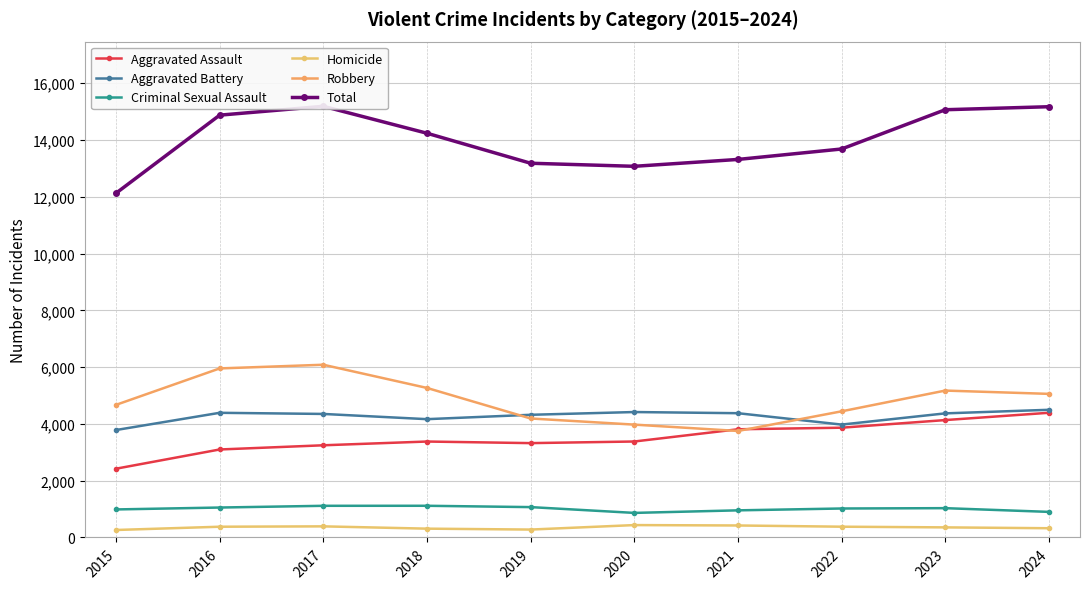

The Homicide series shows 436 at 2020. True or false?

True